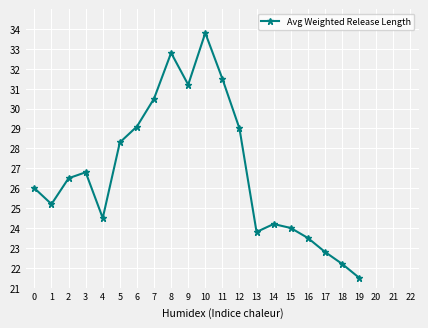

What is the difference between the second highest and second lowest values?

10.6